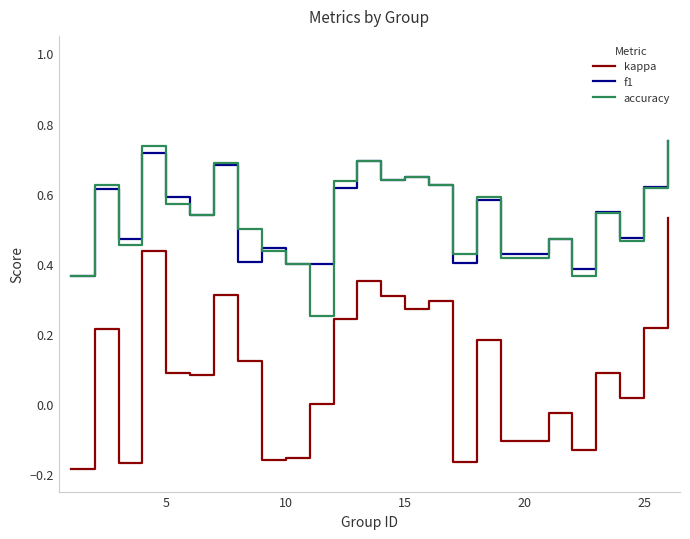

Which series has the largest range (max minus min)?

kappa